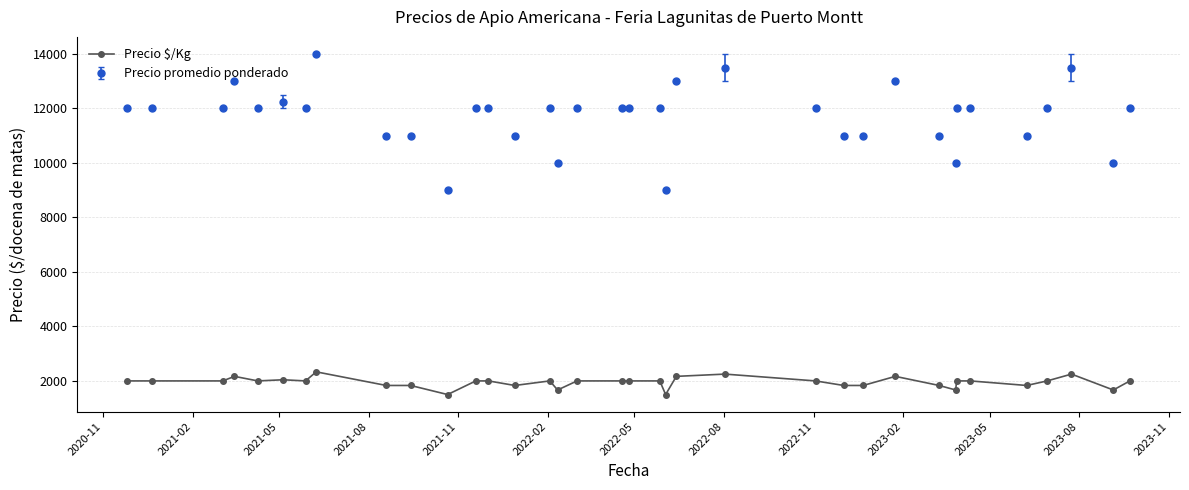

List the series in order of their overall mean, highest first.

Precio promedio ponderado, Precio $/Kg